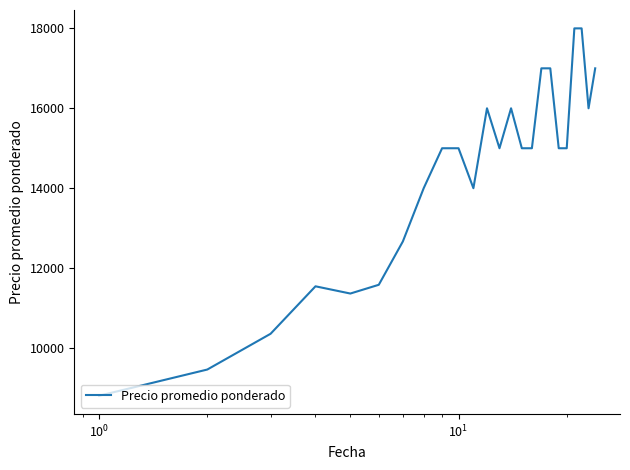

What is the maximum value shown in the chart?

18000